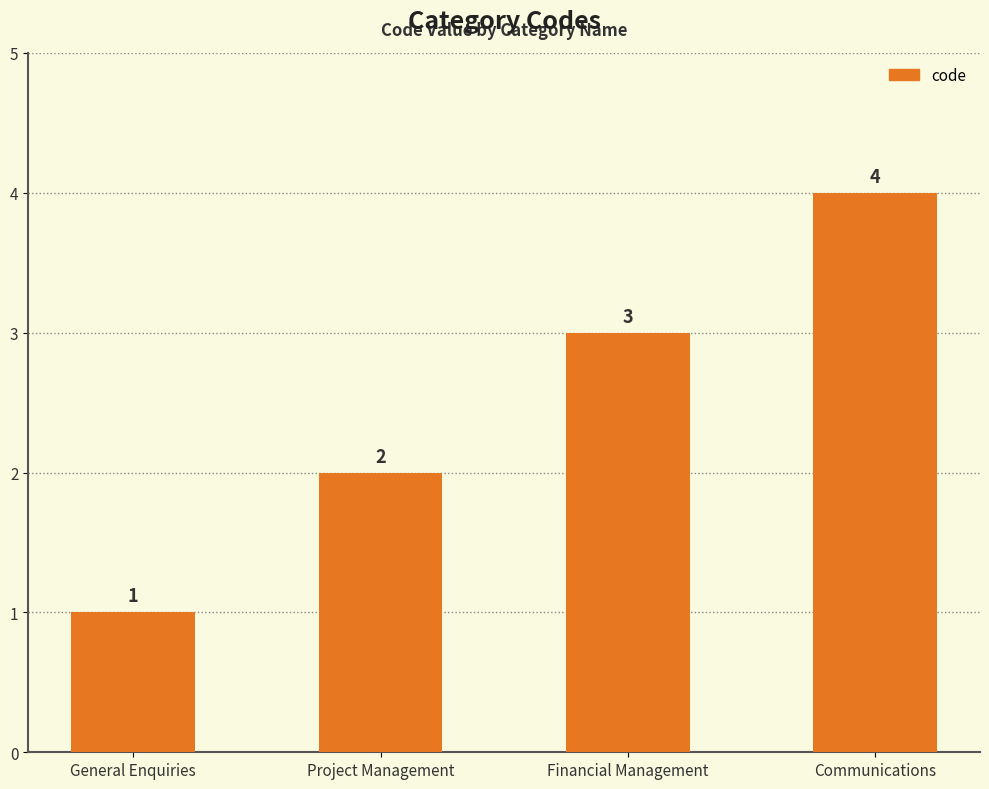

What is the difference between the maximum and minimum values?

3